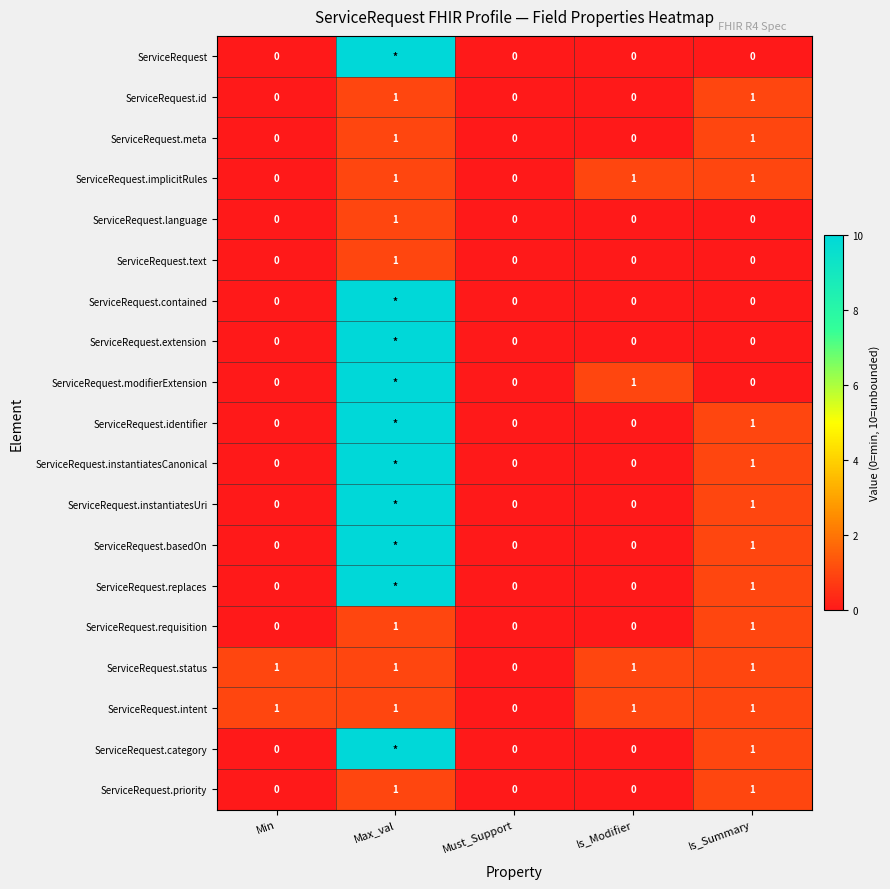

Count the number of data series in this chart.

19